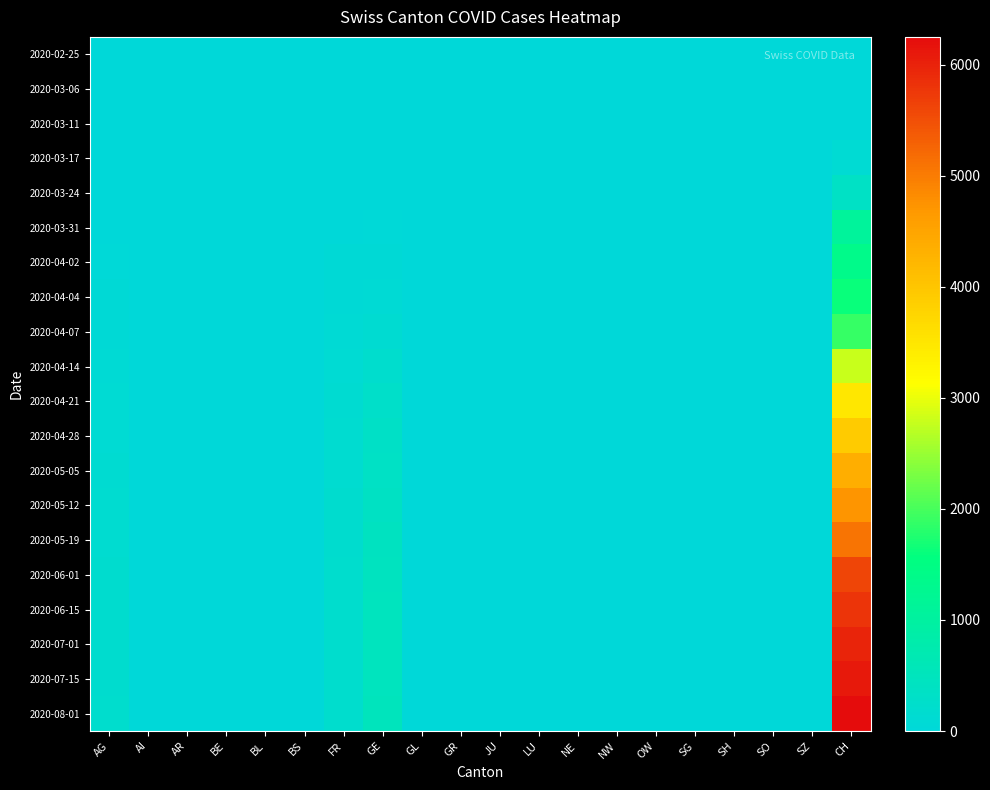

Which has a higher value, BL or SZ?

BL